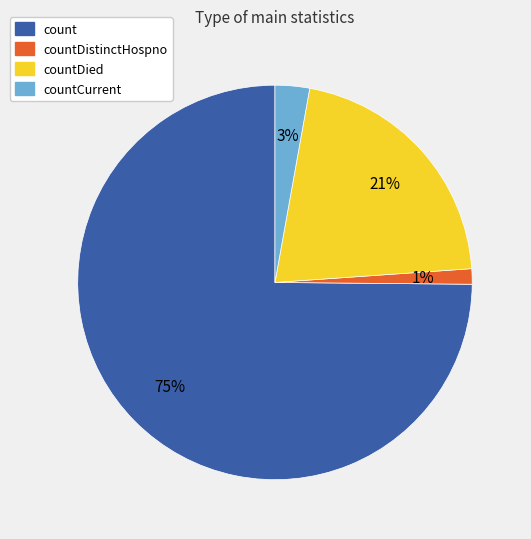

To the nearest percent, what is the average slice percentage?

25%